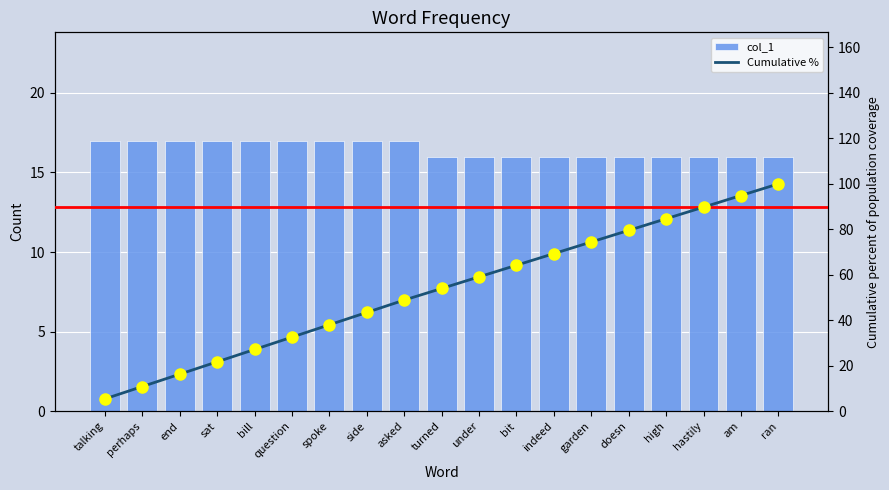

What is the greatest value displayed?

100.0